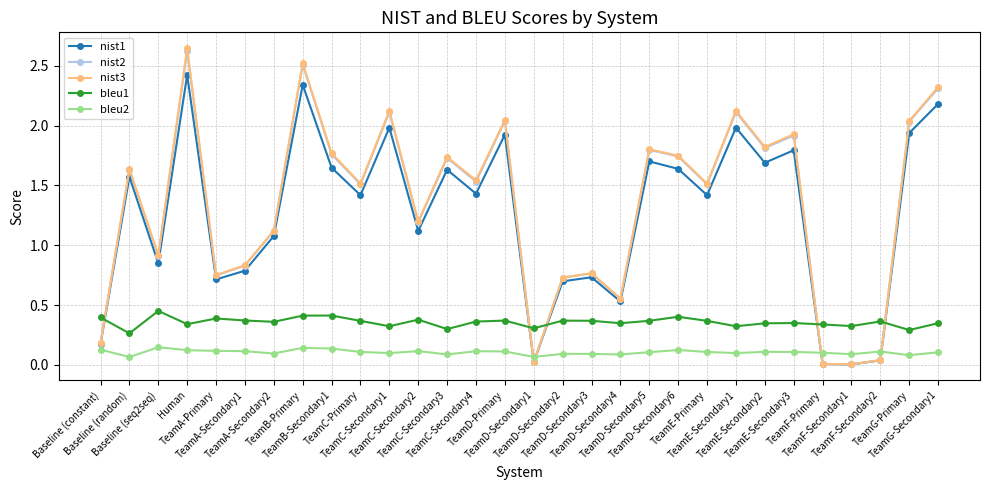

How many lines are shown in the chart?

5